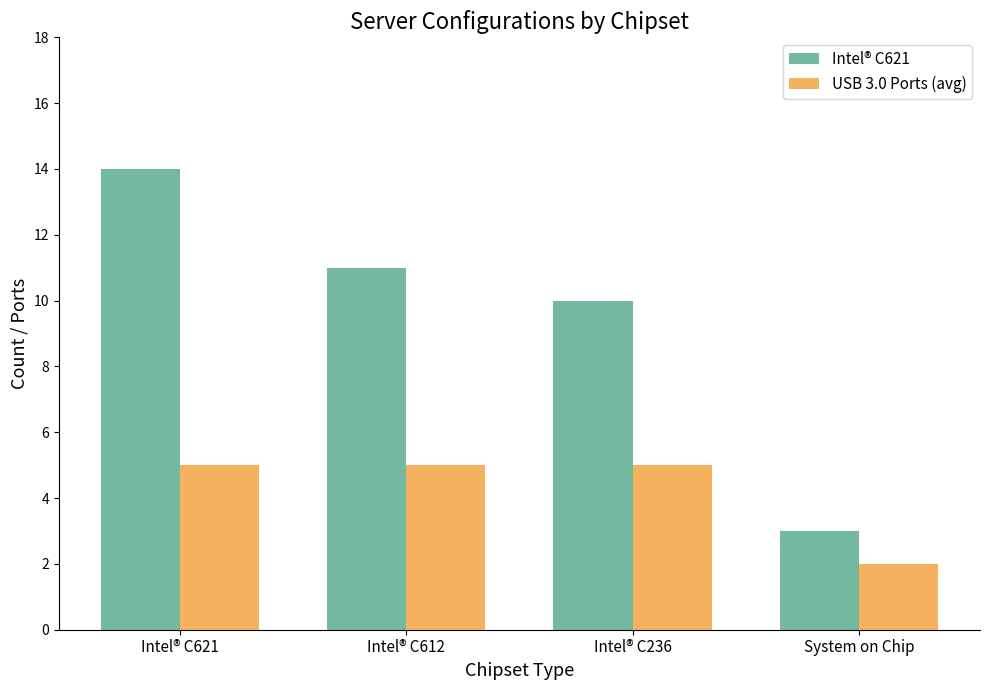

Reading right to left, what are all the values shown in this chart?

Intel® C621: 3	10	11	14
USB 3.0 Ports (avg): 2	5	5	5